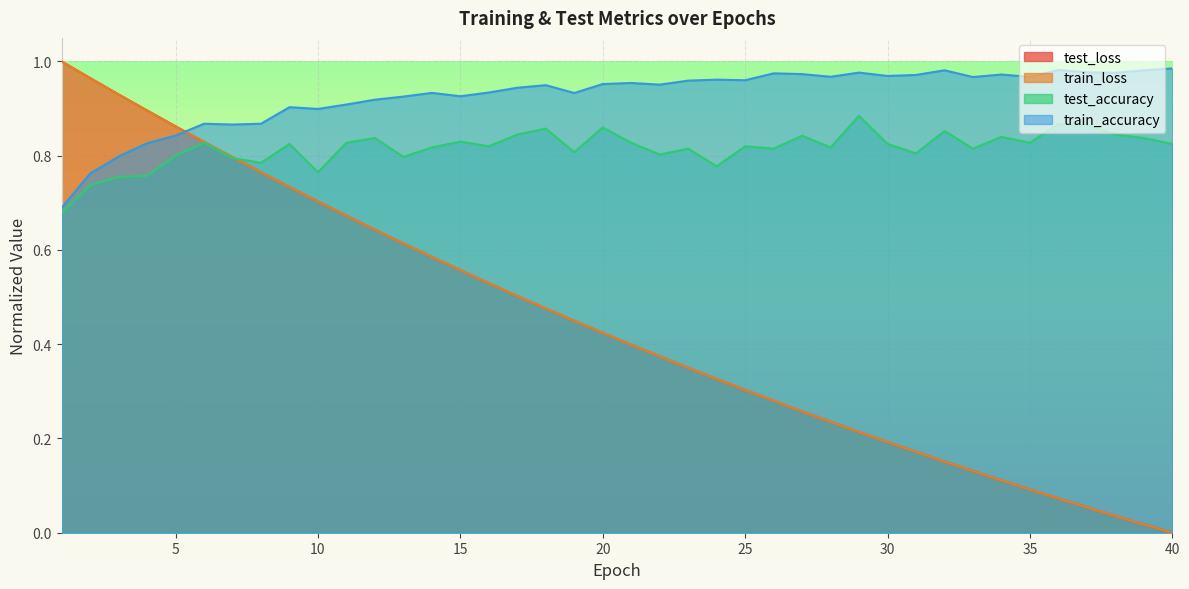

What is the difference between the maximum and minimum values in the train_accuracy series?

0.3